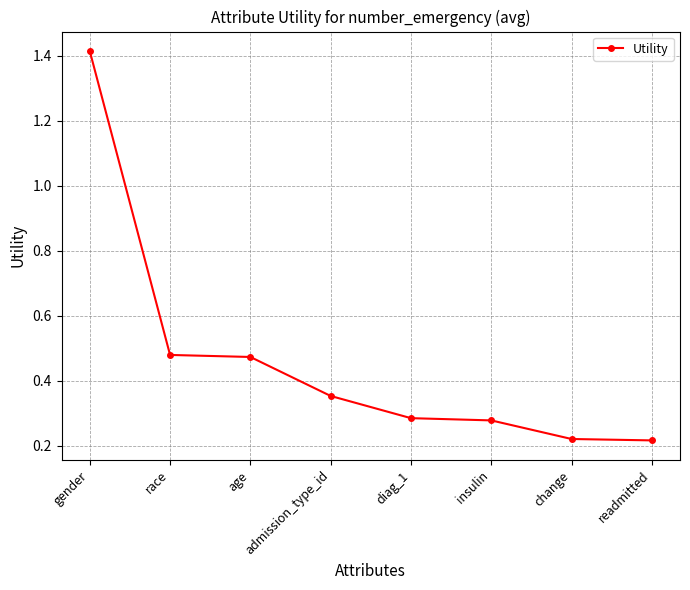

The value at gender is 0.8. True or false?

False